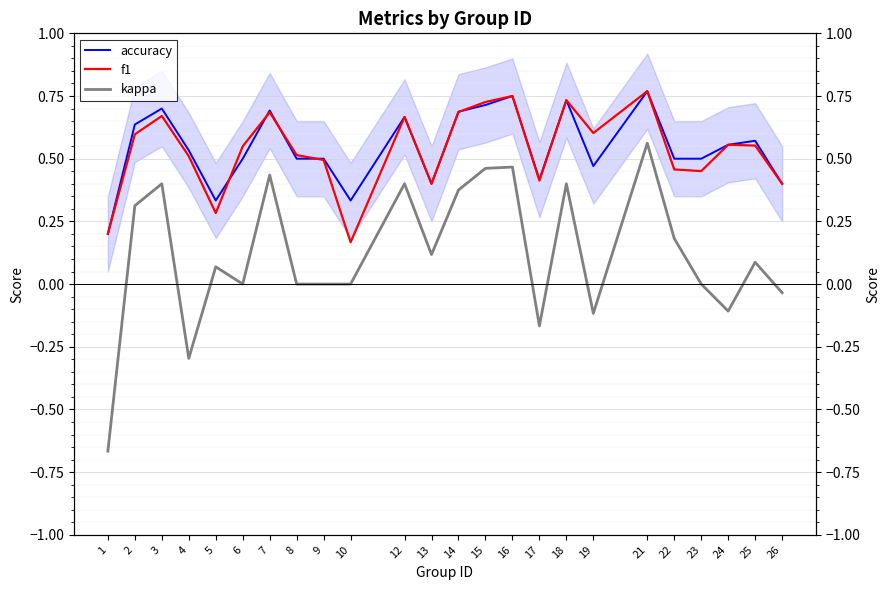

What is the difference between the highest and lowest values at 5?

0.3